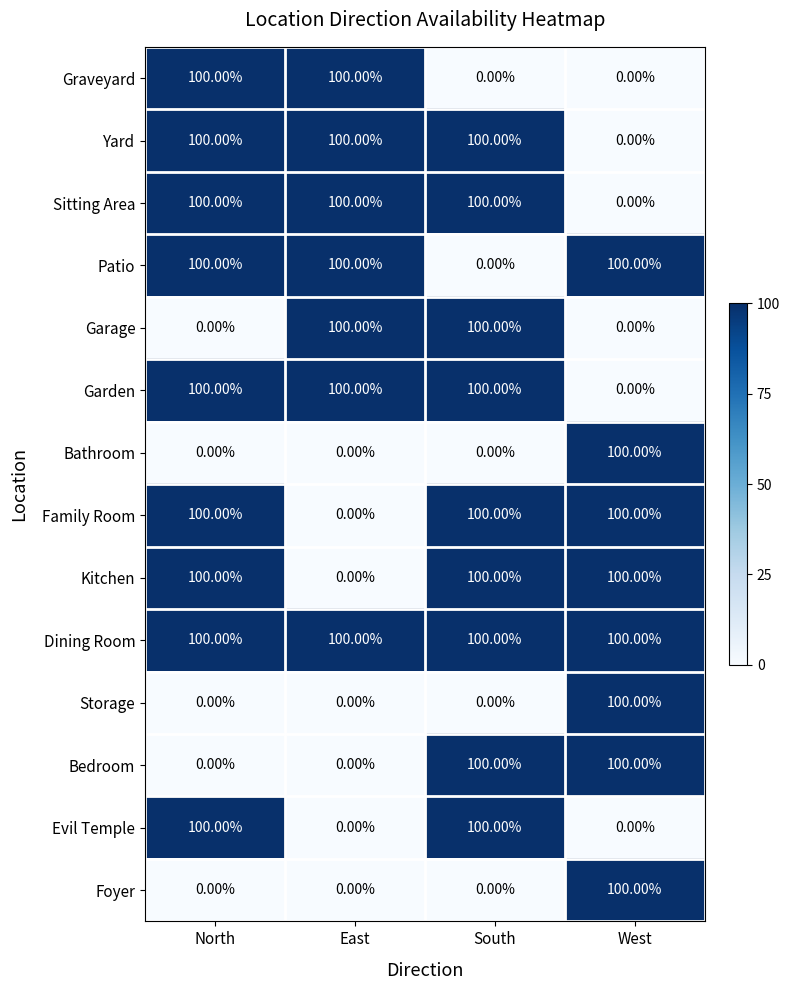

Which series has the largest total across all categories?

Dining Room